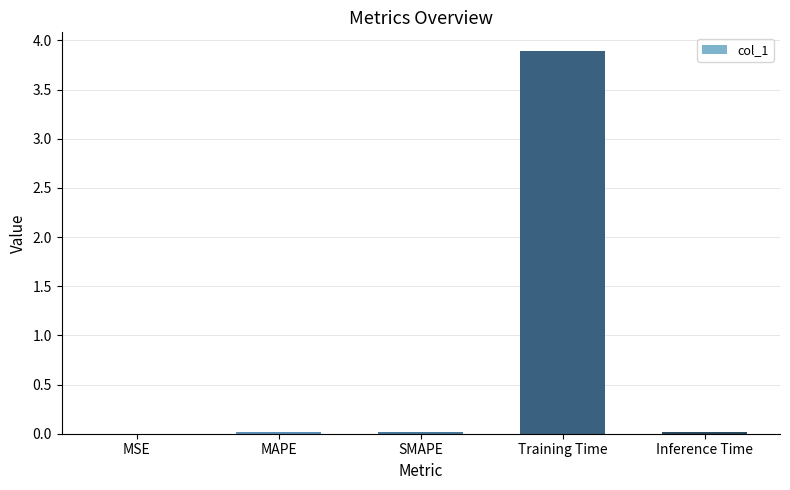

Is it true that the value at Training Time is 6.2?

False